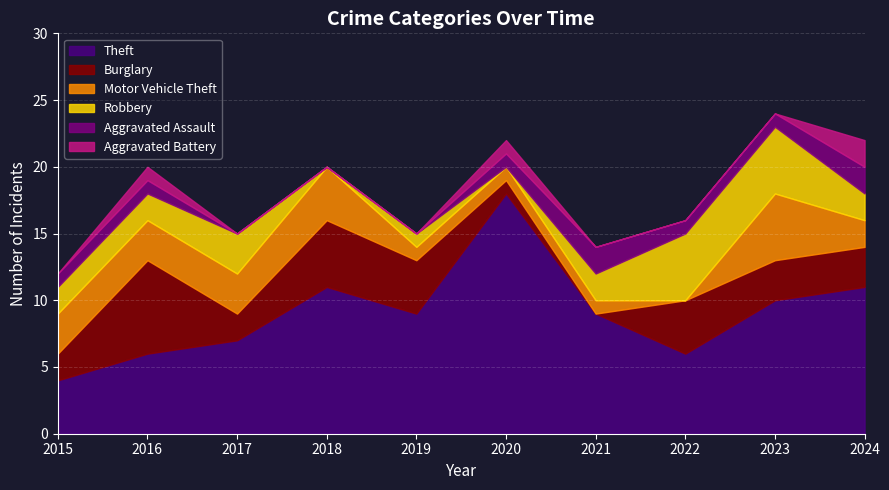

What is the approximate value of Motor Vehicle Theft at 2016?

3